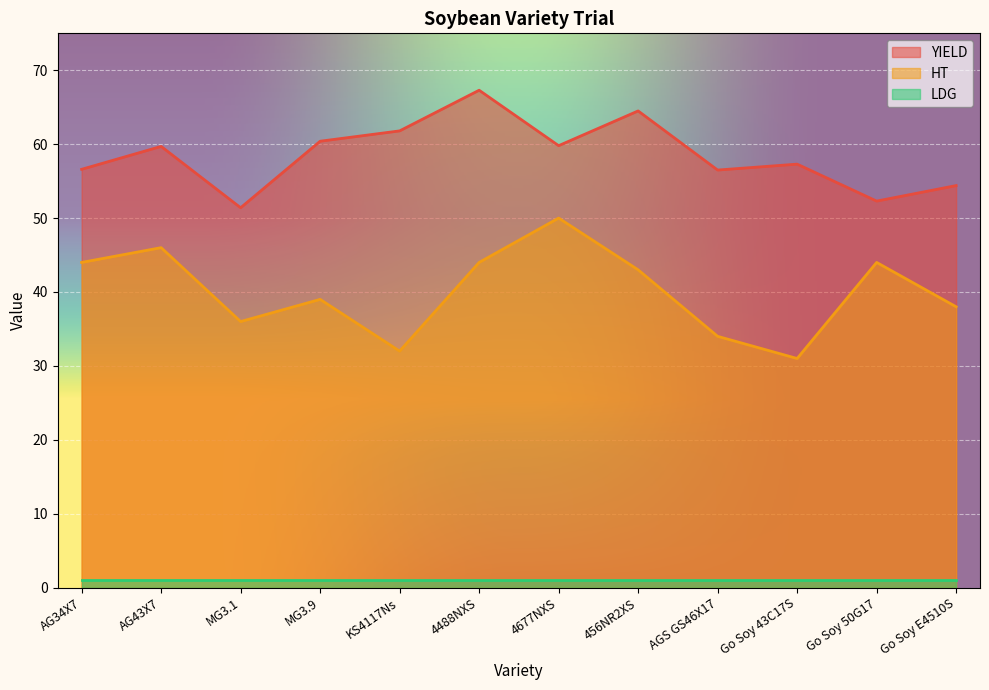

How many data points in HT are less than 43?

6